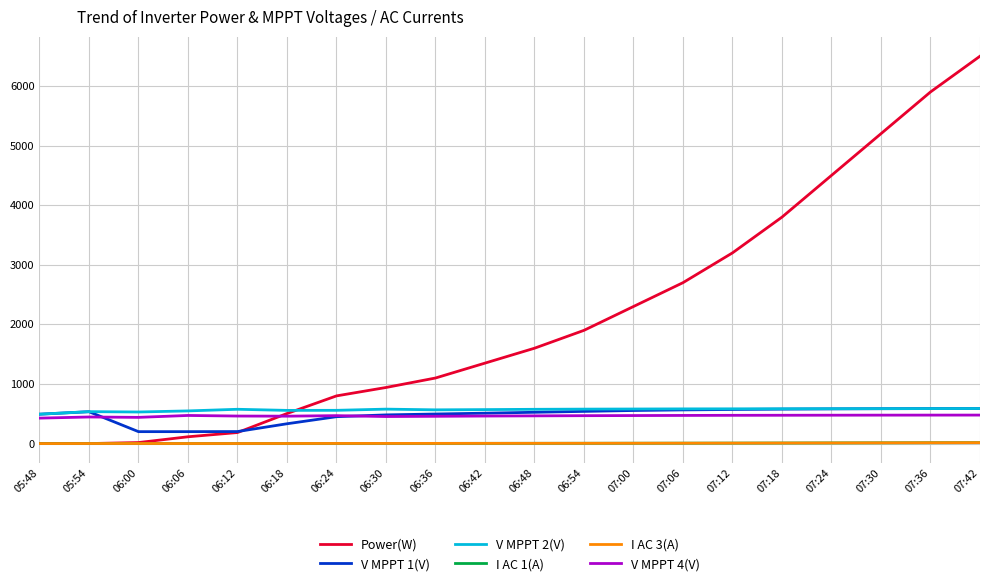

Which series has the largest total across all categories?

Power(W)